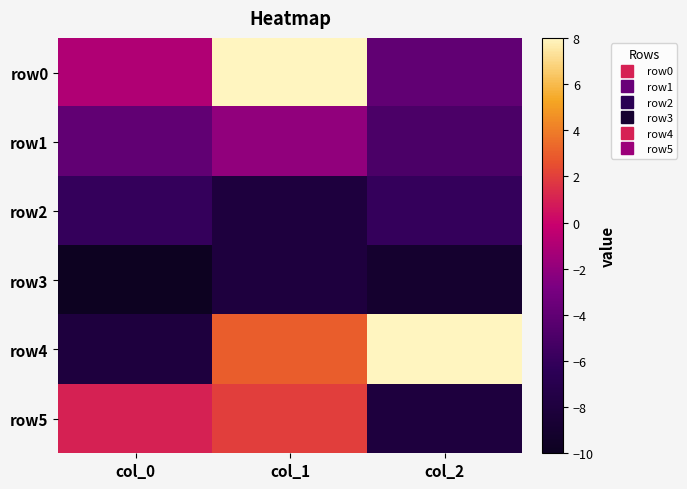

Reading left to right, extract all data points from this chart.

row0: col_0=-1	col_1=8	col_2=-4
row1: col_0=-4	col_1=-2	col_2=-5
row2: col_0=-6	col_1=-8	col_2=-6
row3: col_0=-10	col_1=-8	col_2=-9
row4: col_0=-8	col_1=3	col_2=8
row5: col_0=1	col_1=2	col_2=-8